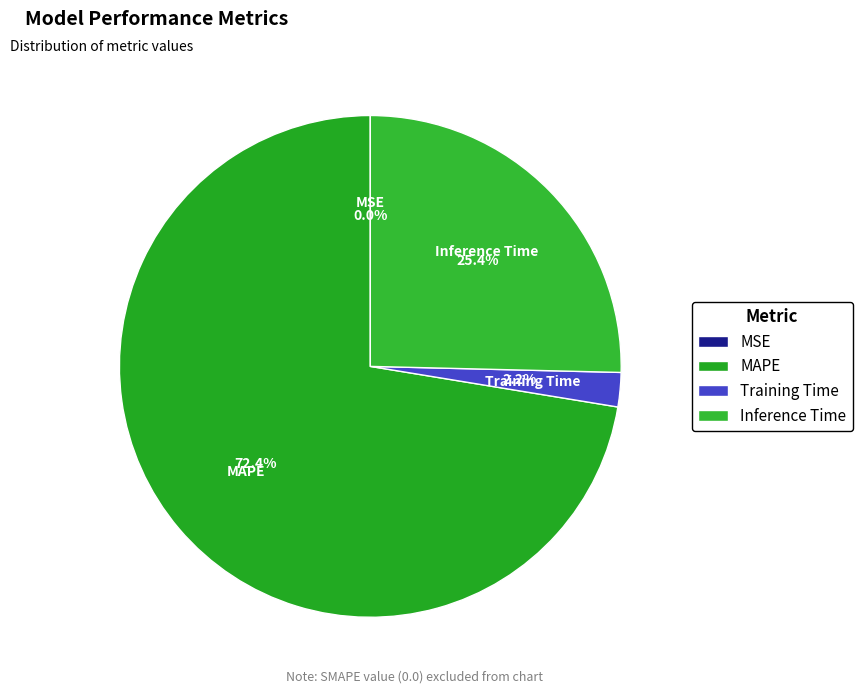

Which category accounts for the majority?

MAPE